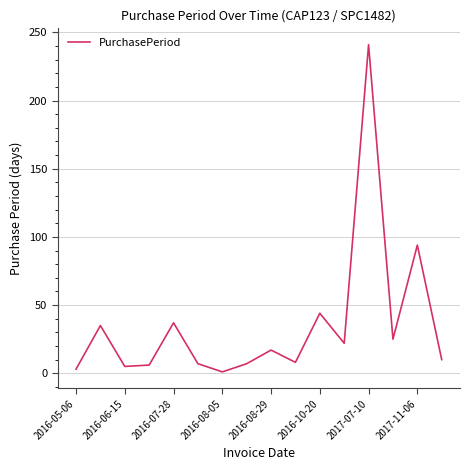

What is the greatest value displayed?

241